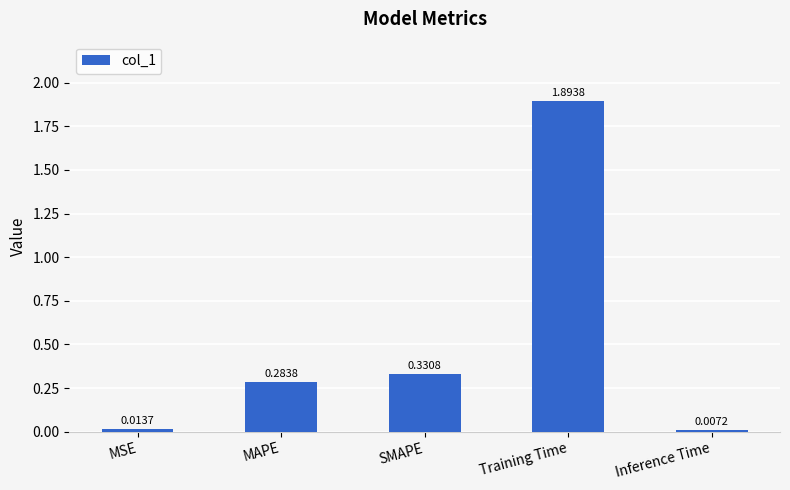

Does the chart contain any negative values?

No